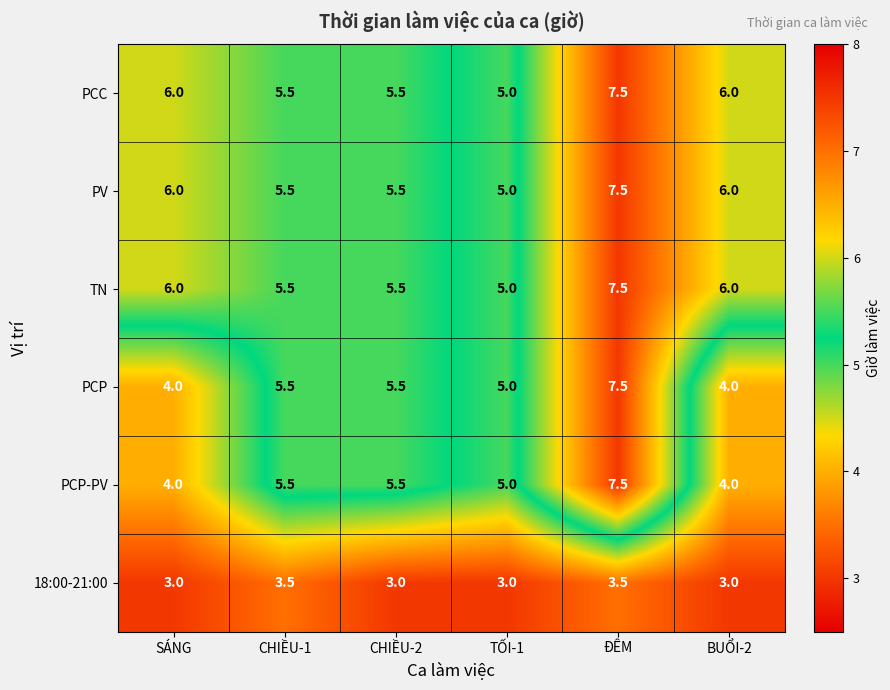

Read the PCP-PV value at BUỔI-2.

4.0